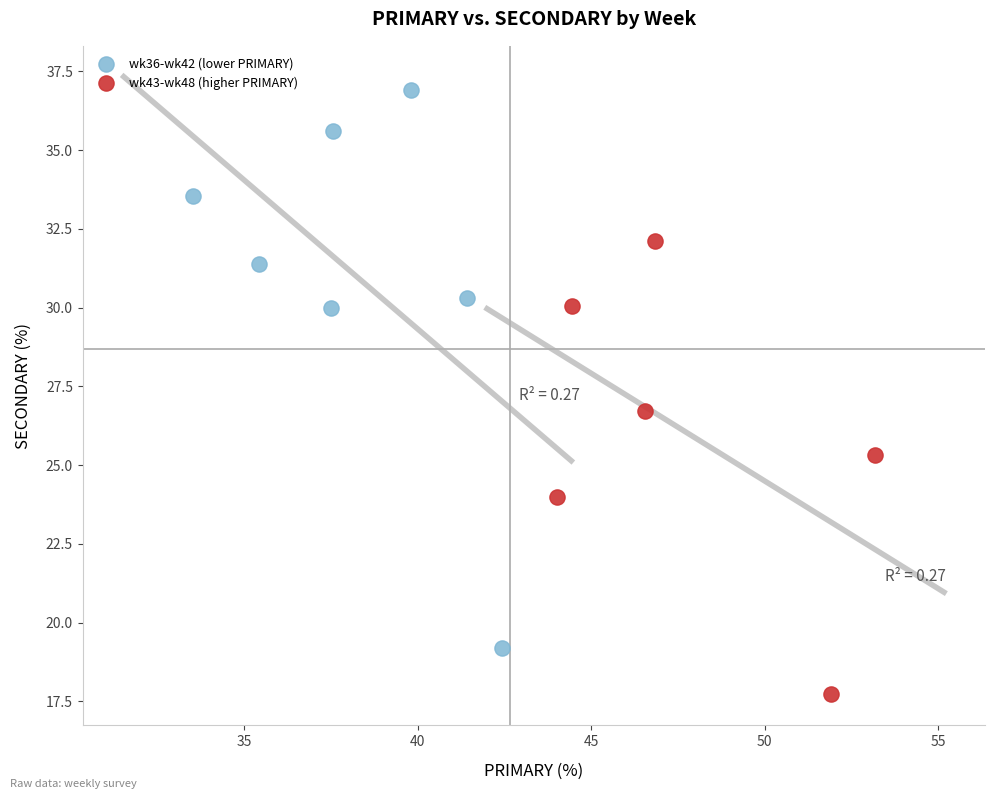

Which series has the widest spread of Y values?

wk36-wk42 (lower PRIMARY)